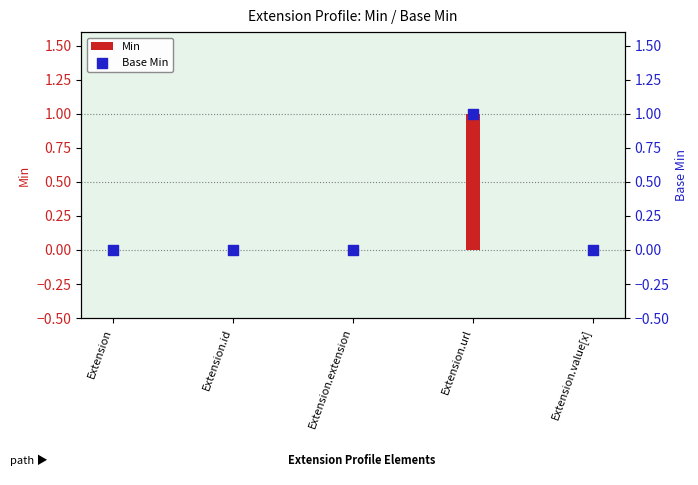

Is the value of Min at Extension.extension greater than the value of Base Min at Extension.value[x]?

No